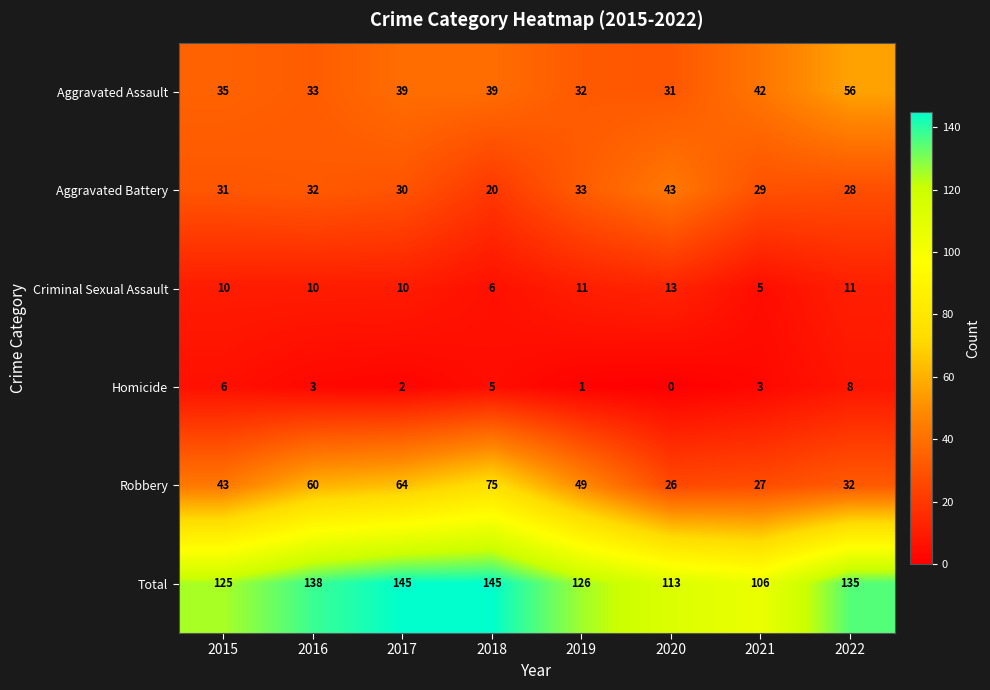

What is the average value of the Aggravated Battery series?

31